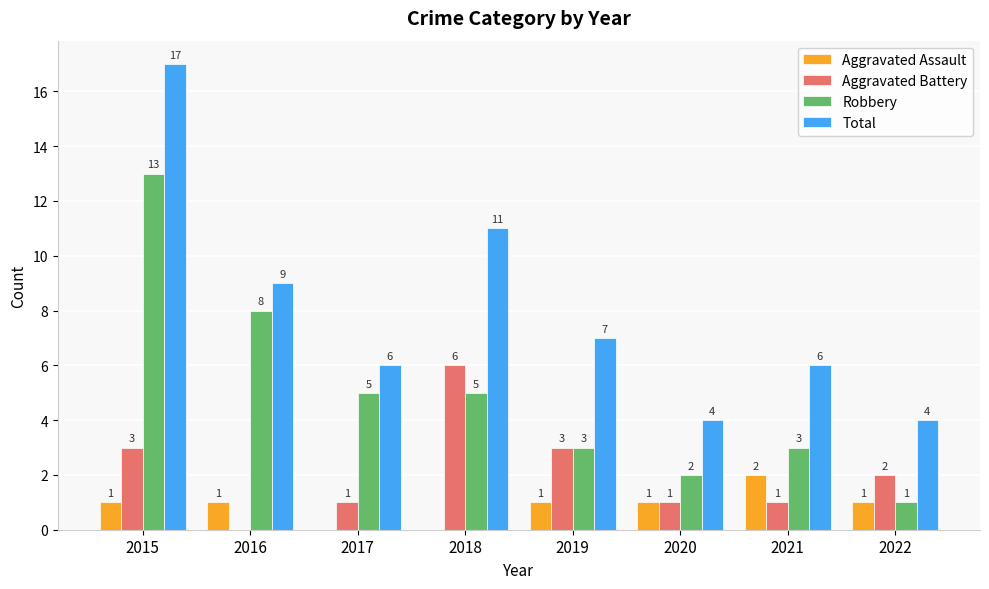

How many categories are shown in the chart?

8